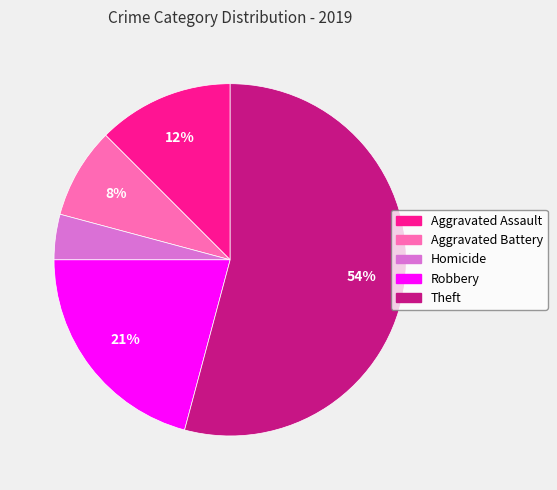

Is there any slice that represents more than half of the pie?

Yes